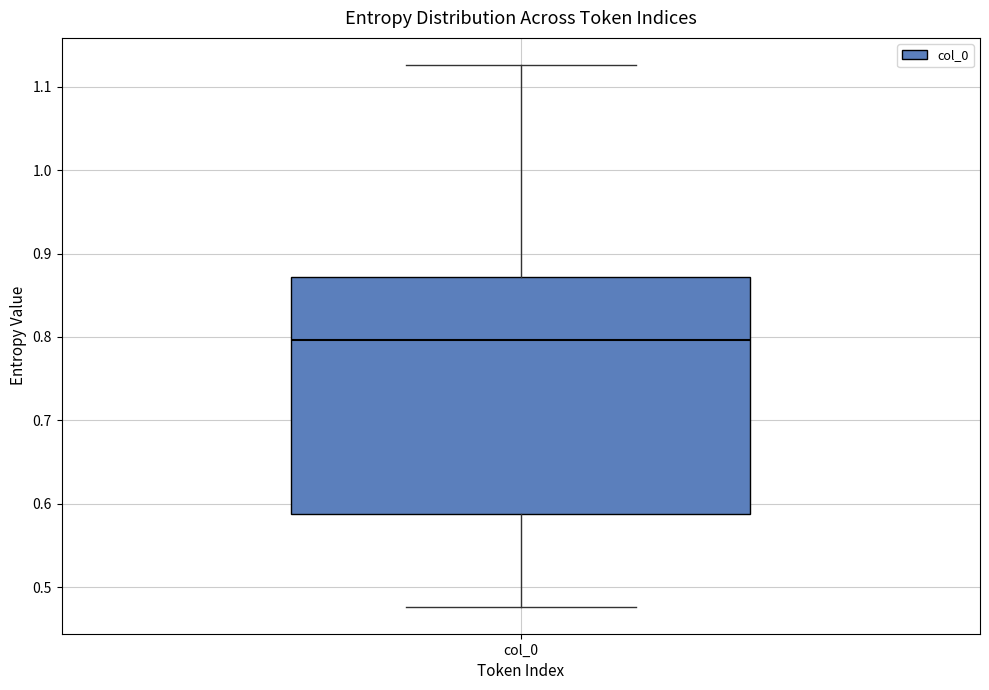

Transcribe this box plot: give where the median line is, the range the box spans, and where the two whiskers end, as read against the y-axis. The values are not printed on the chart, so give them approximately, as read against the axis.

median 0.80, box 0.59 to 0.87, whiskers 0.48 to 1.13